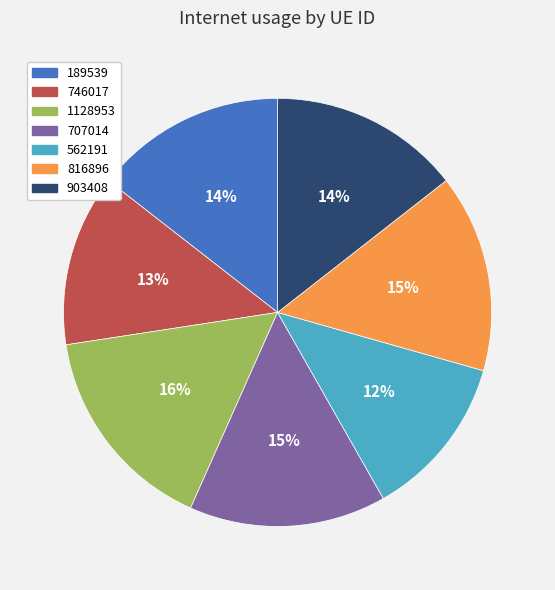

To the nearest percent, what portion does 746017 represent?

13%